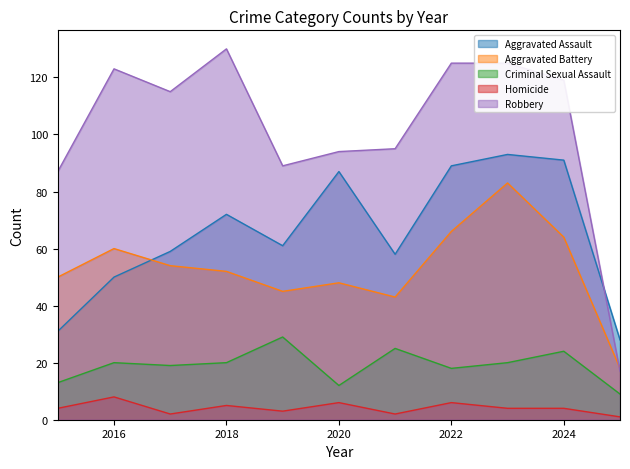

What is the greatest value displayed?

130